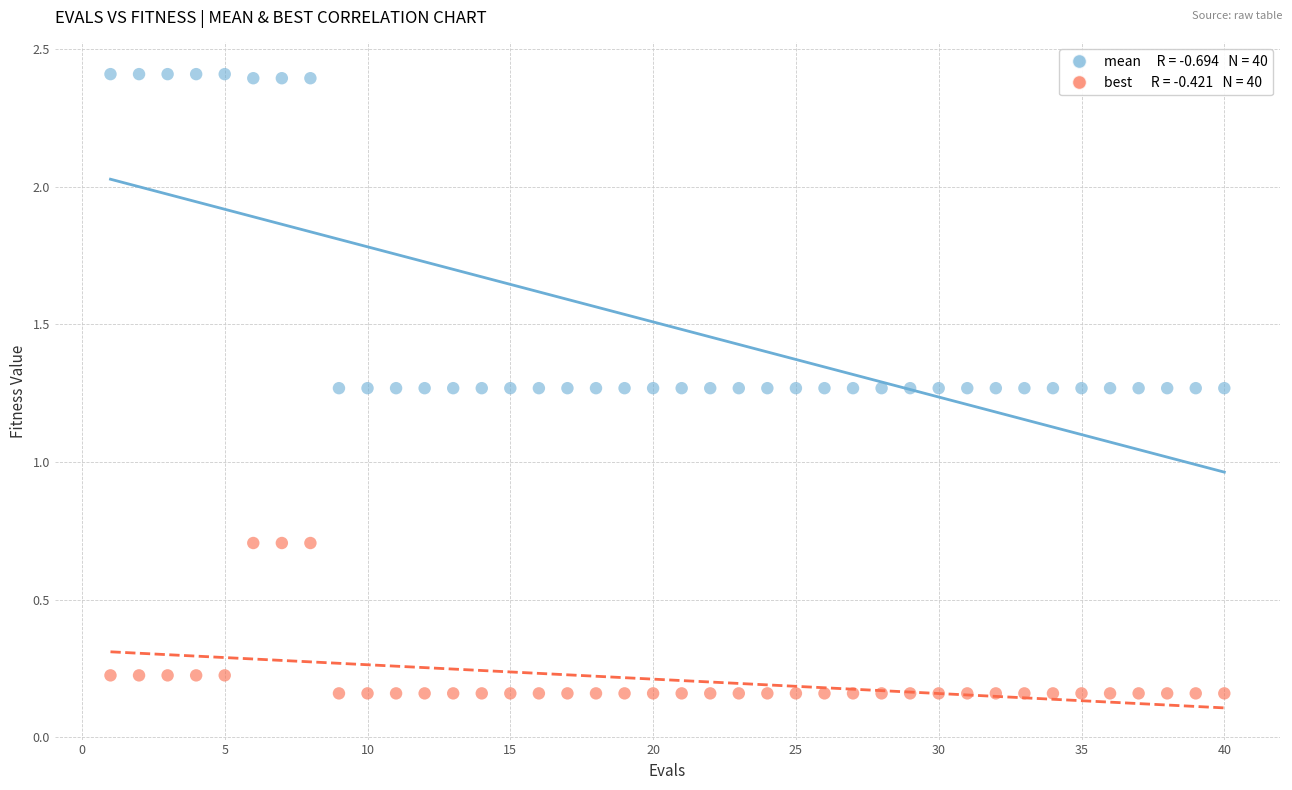

Across all data points, what is the range of Y values (max minus min)?

2.3